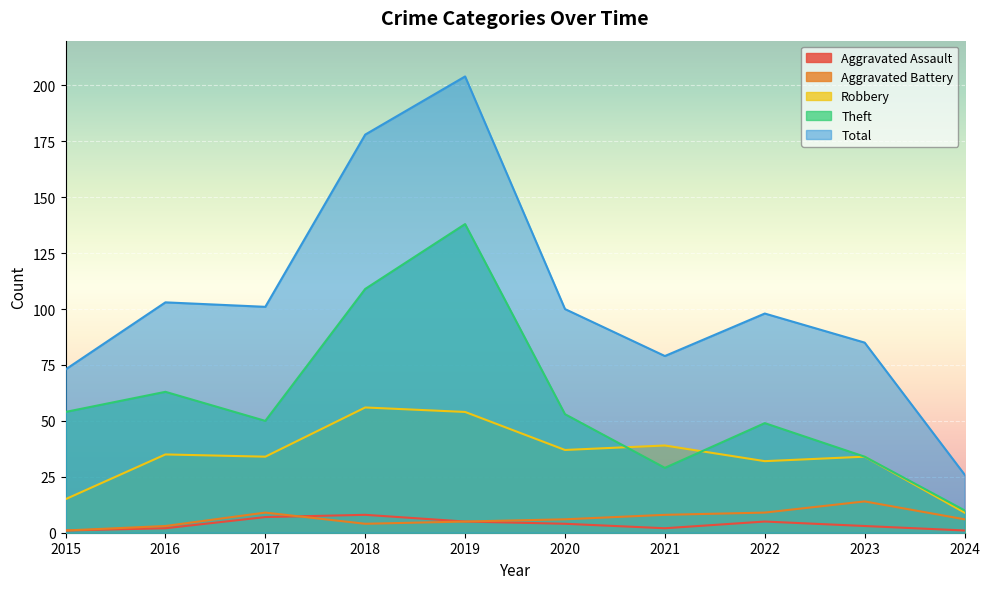

Which category has the lowest value across all series?

2015